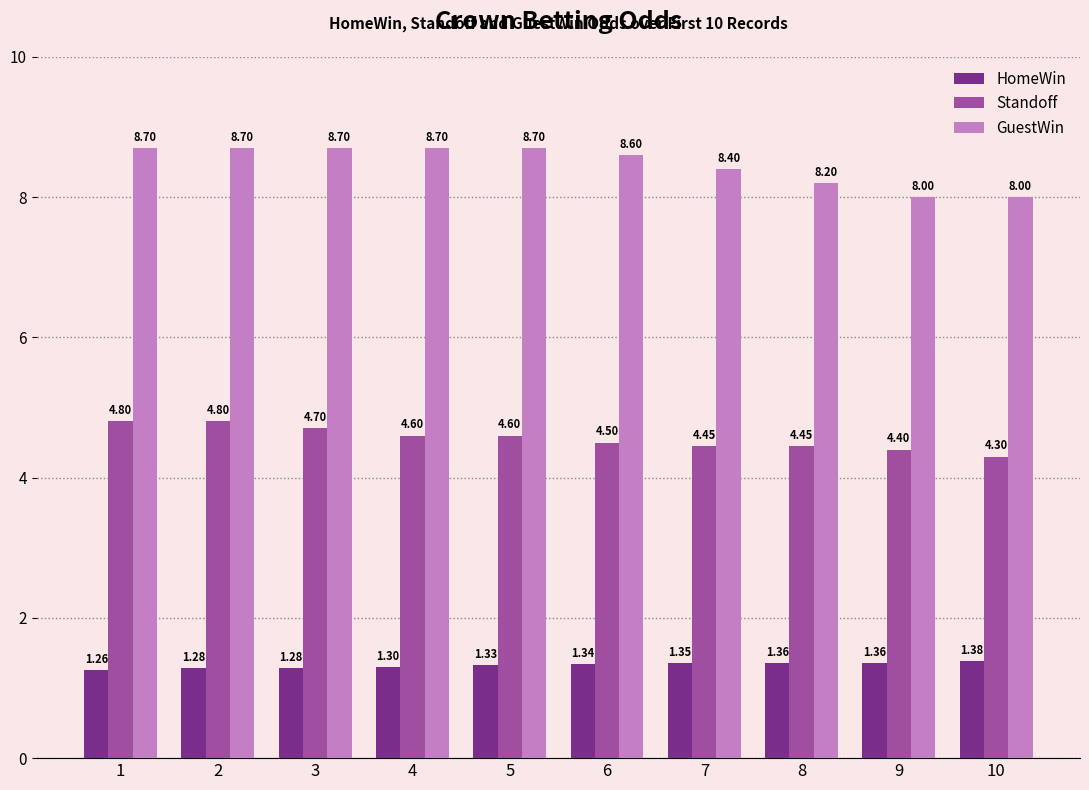

What are all the series names shown in the legend?

HomeWin, Standoff, GuestWin